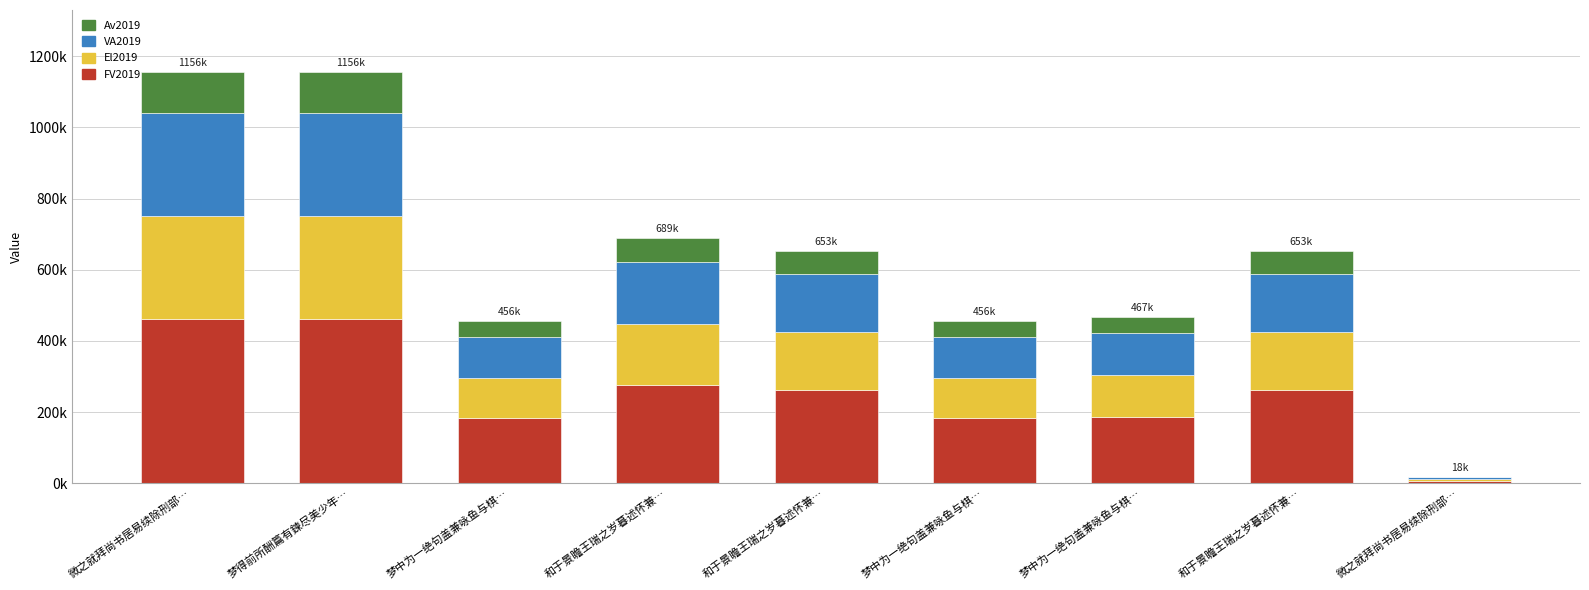

Are the bars horizontal?

No